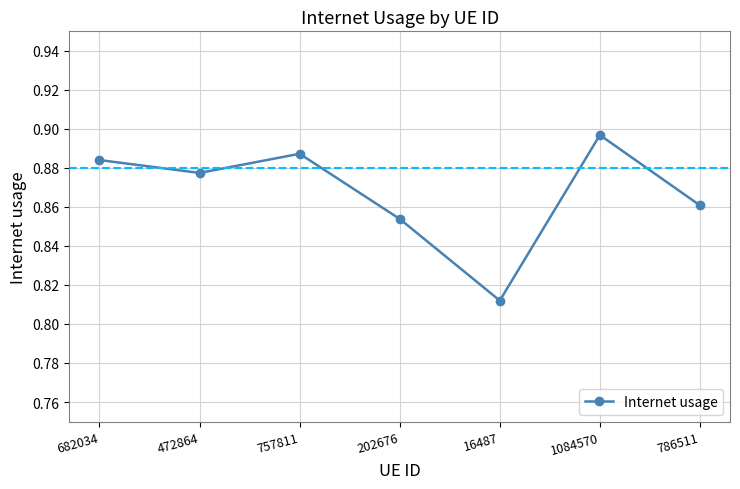

What position from the left is 202676?

4